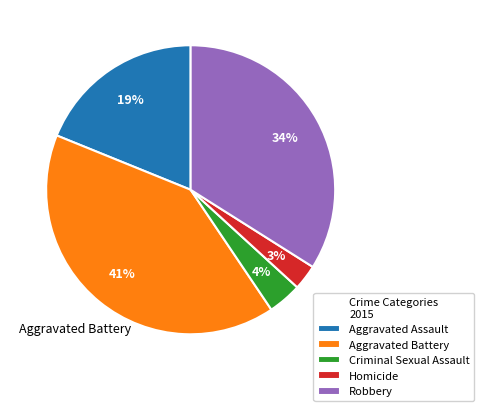

Count the number of slices in the pie.

5